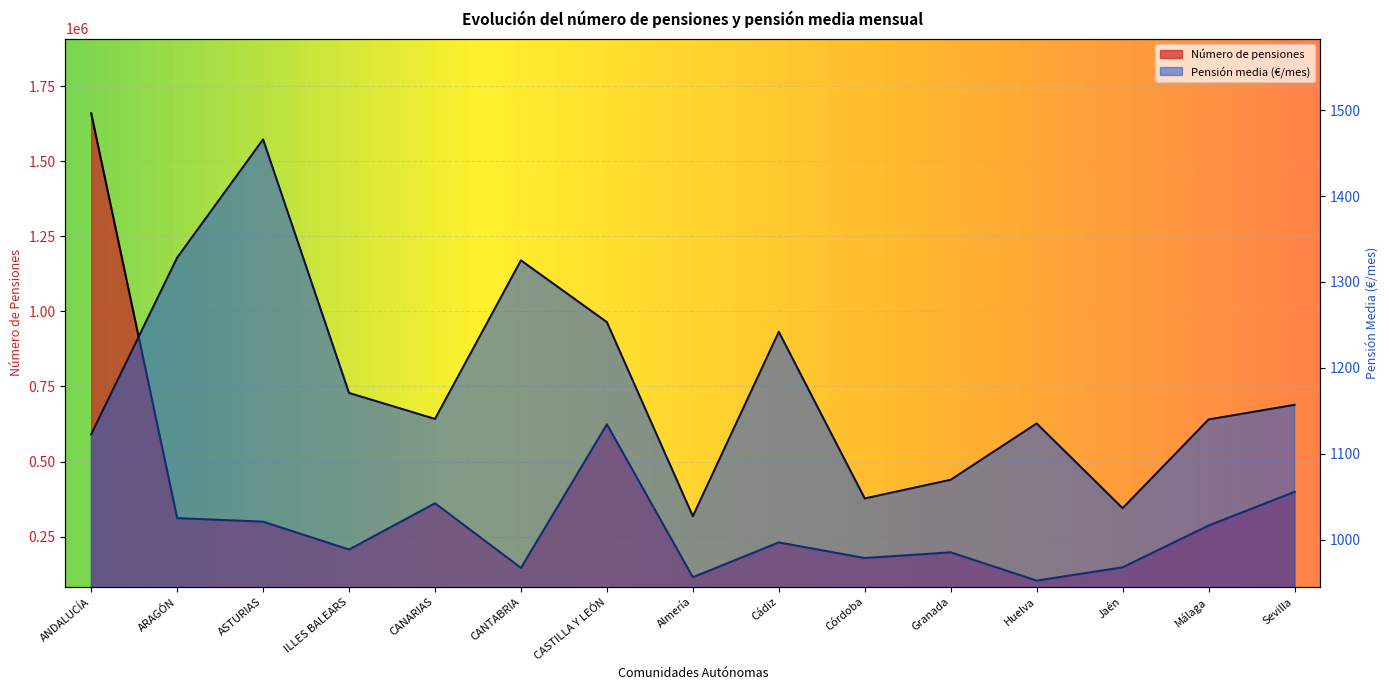

What is the sum of the Pensión media (€/mes) values at Sevilla and ANDALUCÍA?

2279.8